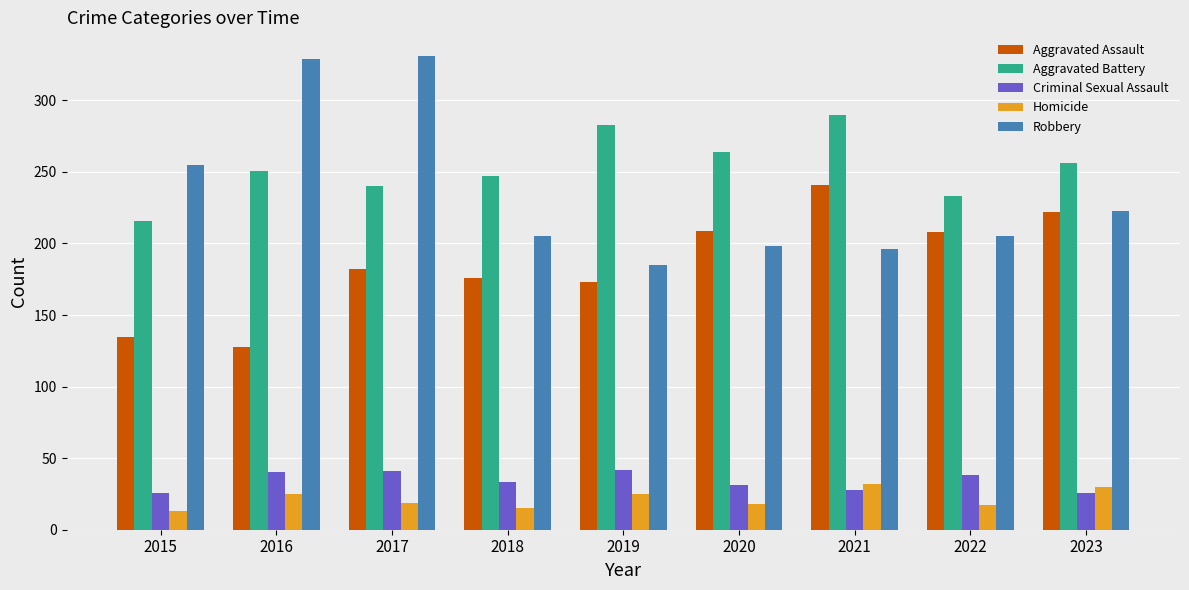

Is it true that Aggravated Assault equals 241 at 2021?

True